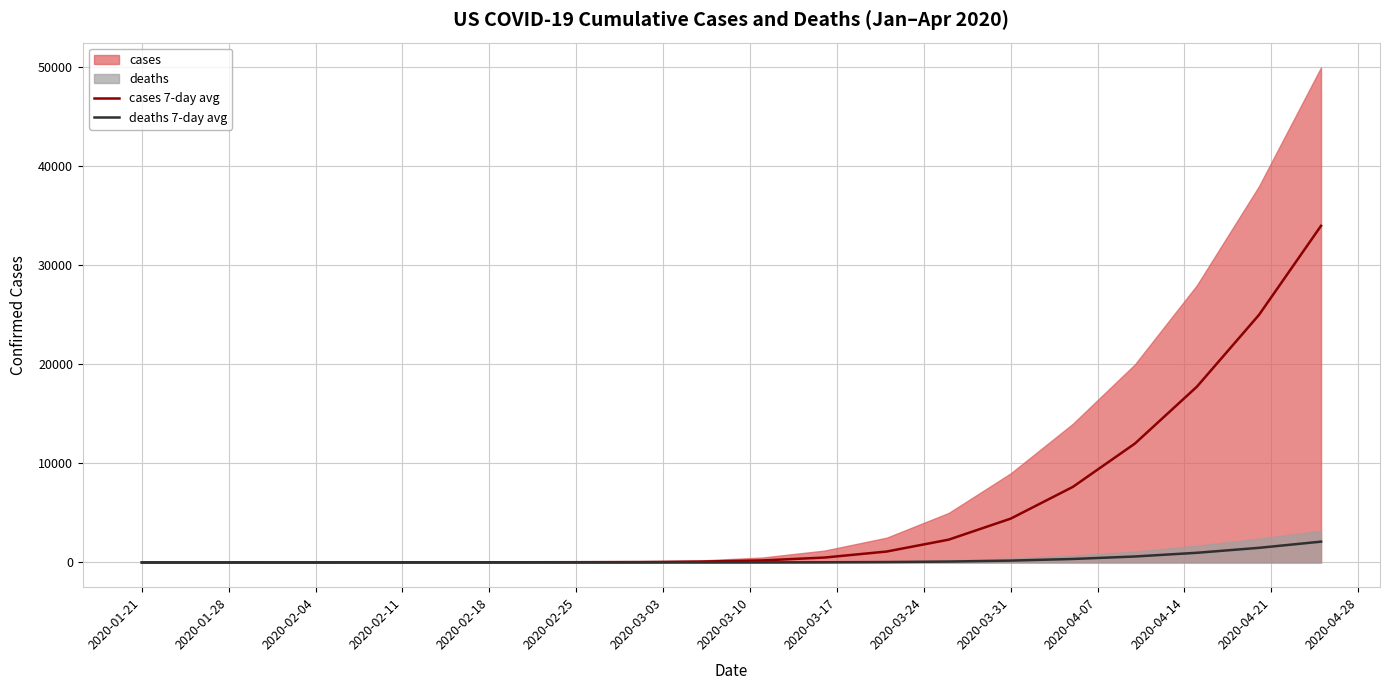

How many data points in deaths 7-day avg are less than 6?

10